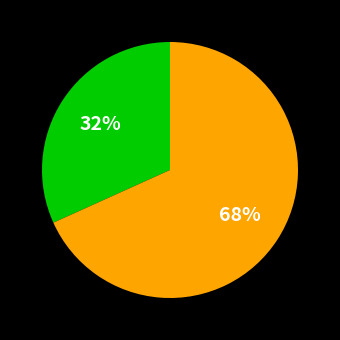

To the nearest percent, what is the average slice percentage?

50%